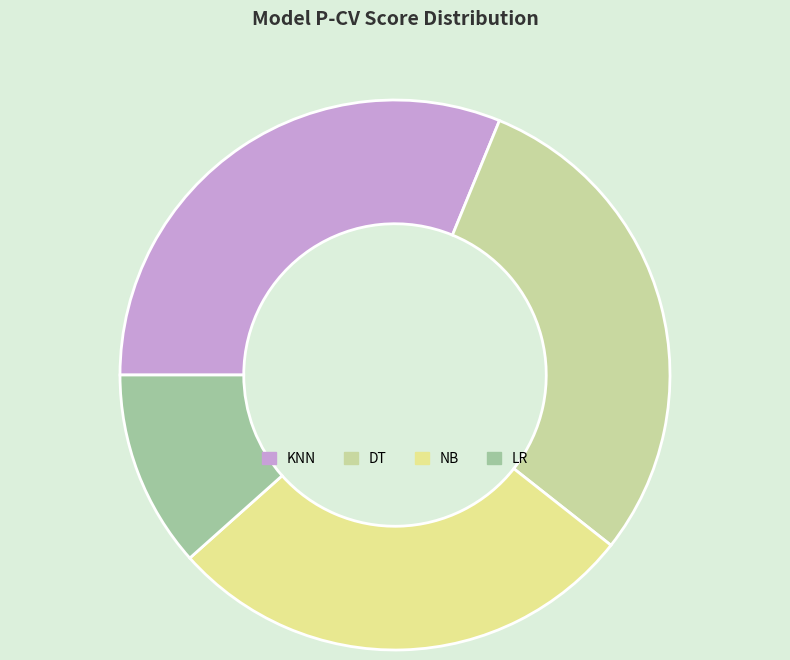

How many segments does this pie chart have?

4